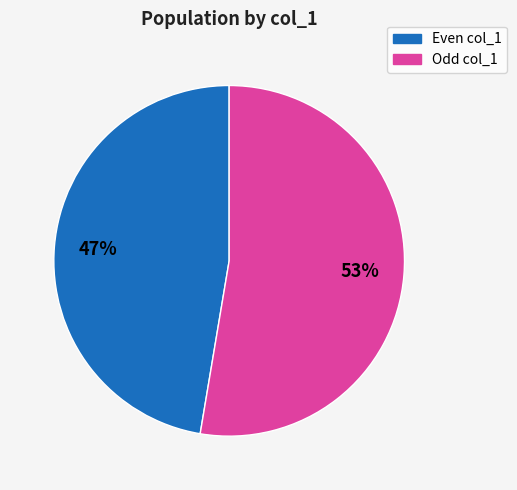

Does any single category account for the majority?

Yes